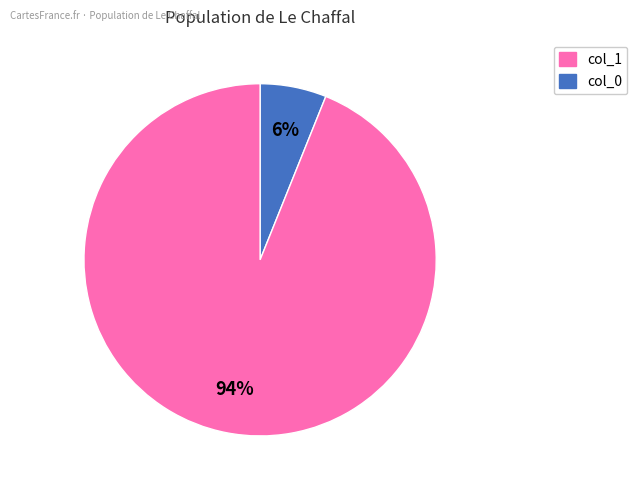

How many slices are in this pie chart?

2